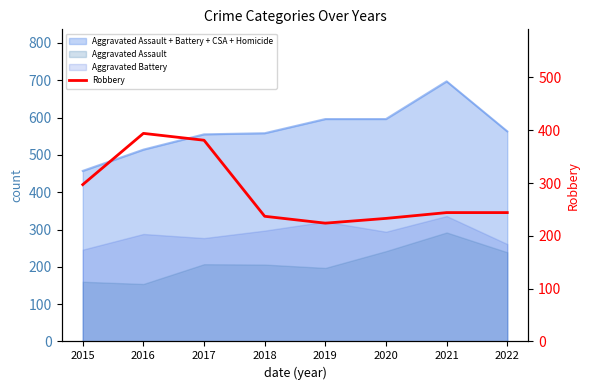

What is the sum of all values?

2254